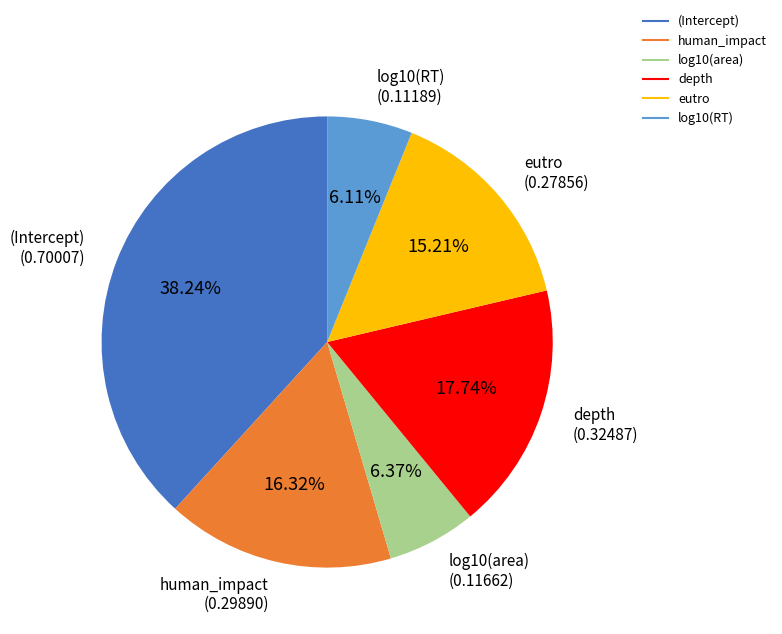

Is (Intercept) the majority of the pie?

No